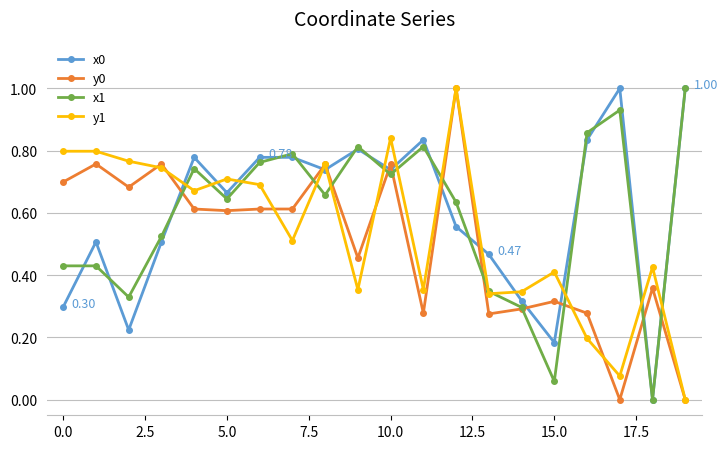

True or false: y1 has more than 2 interior local peaks.

True